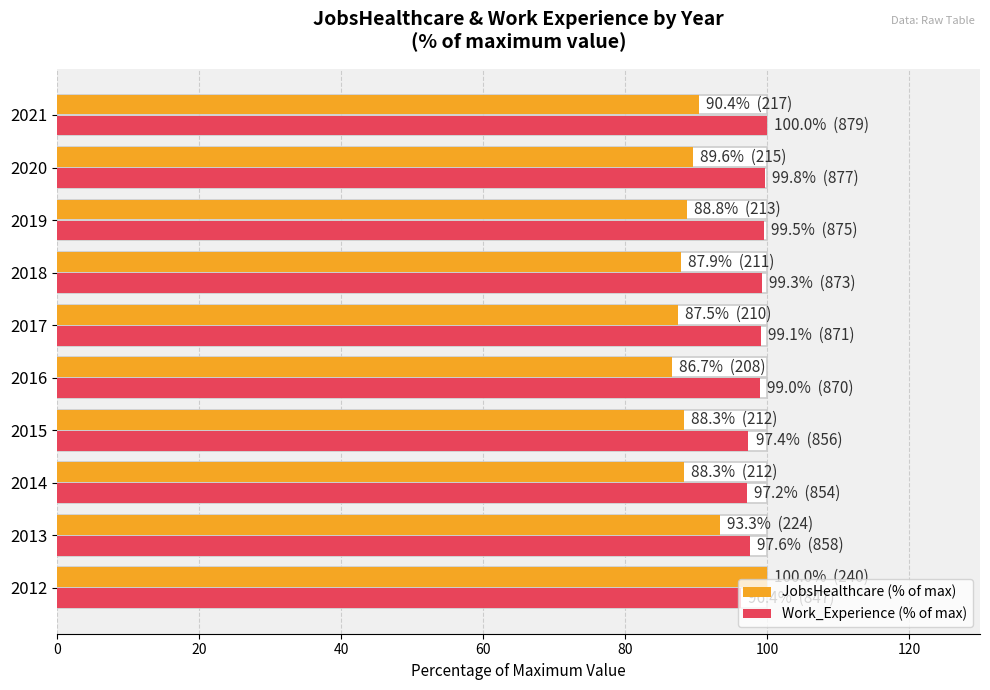

What are all the series names shown in the legend?

JobsHealthcare (% of max), Work_Experience (% of max)